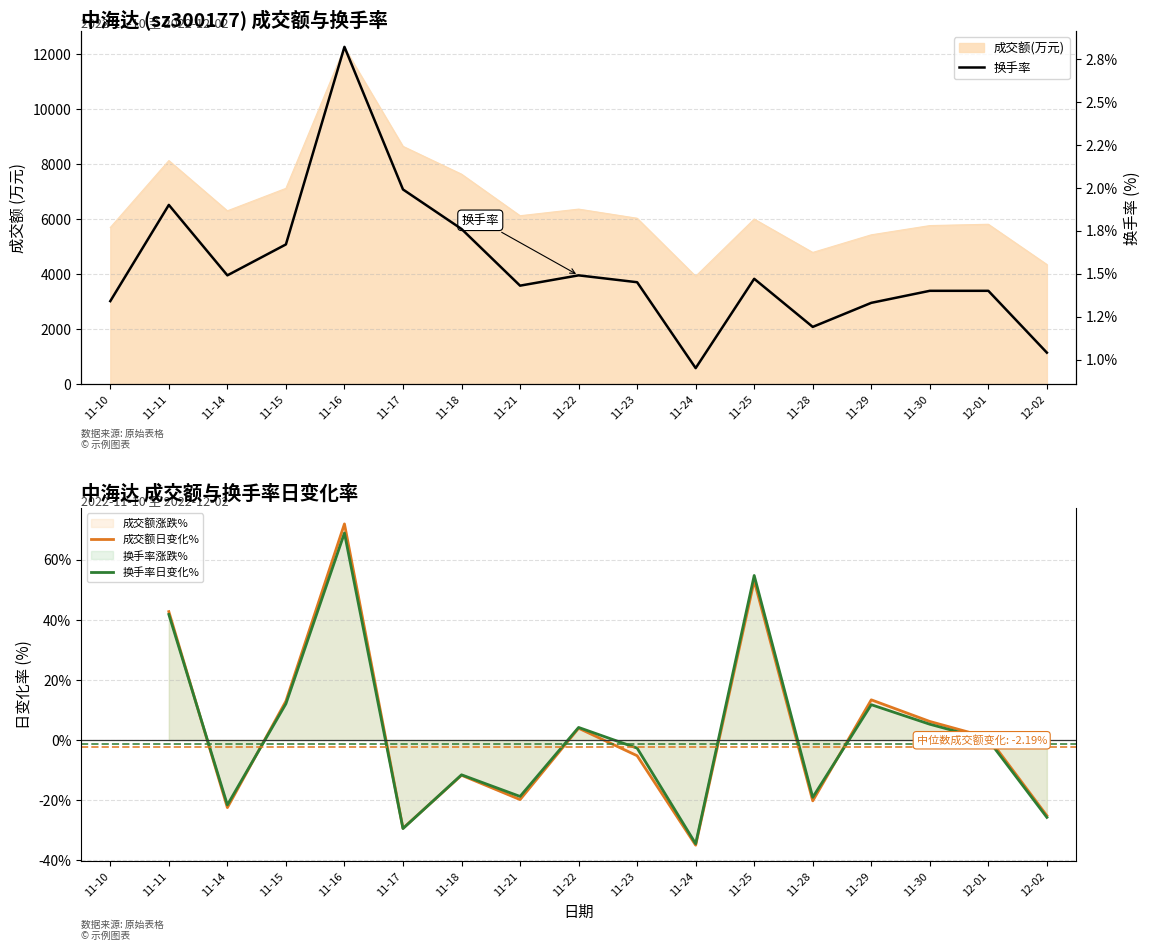

How many lines are shown in the chart?

3